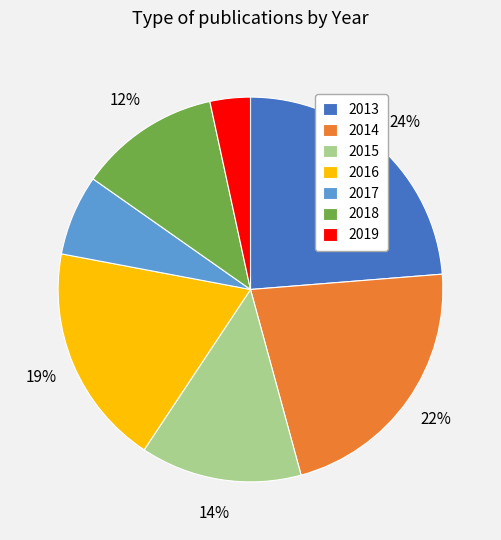

Rank the categories by value from highest to lowest.

2013, 2014, 2016, 2015, 2018, 2017, 2019